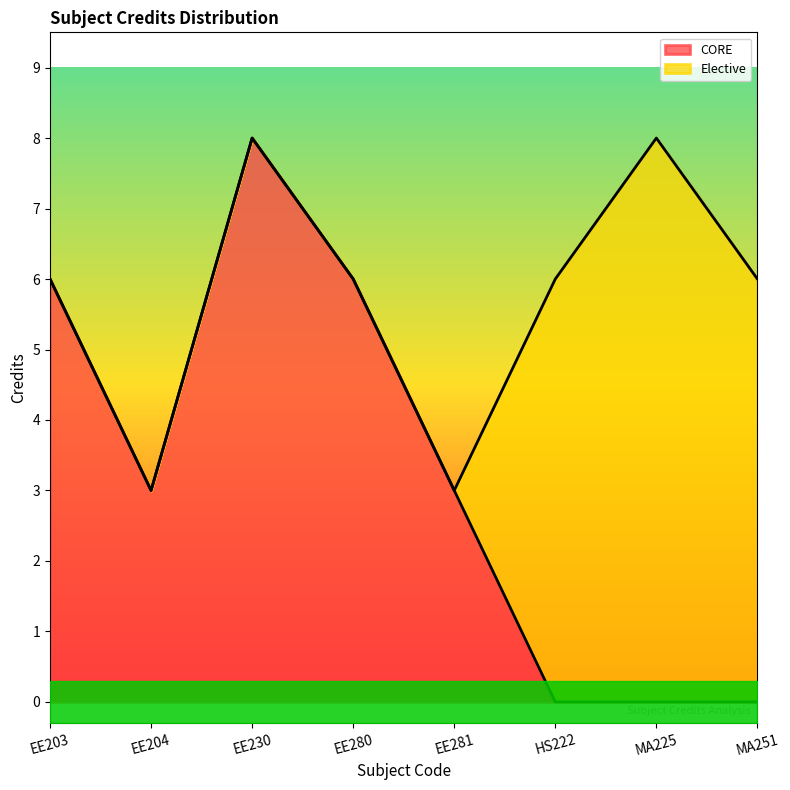

At which category is the sum across all series the highest?

EE230